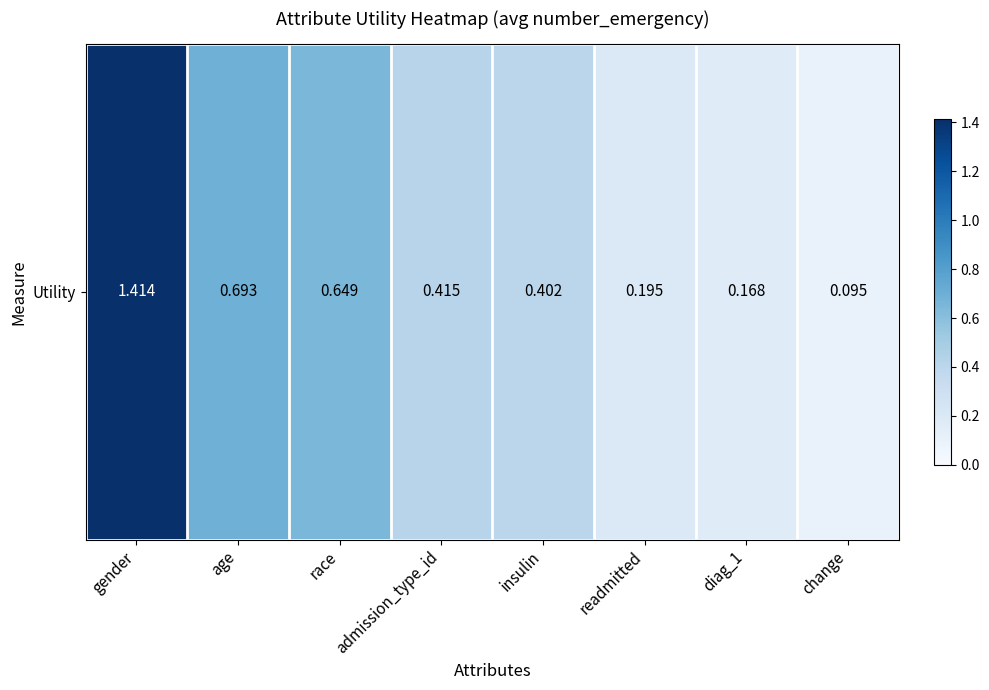

What value does the data have at readmitted?

0.2